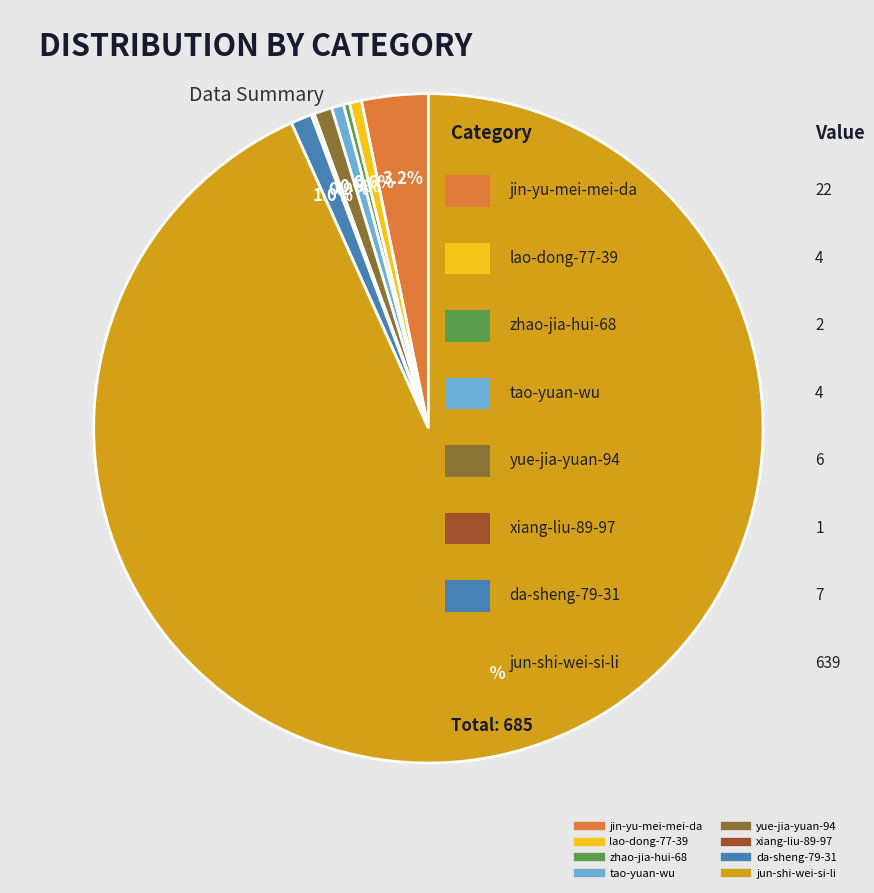

What percentage is the yue-jia-yuan-94 slice, to the nearest percent?

1%